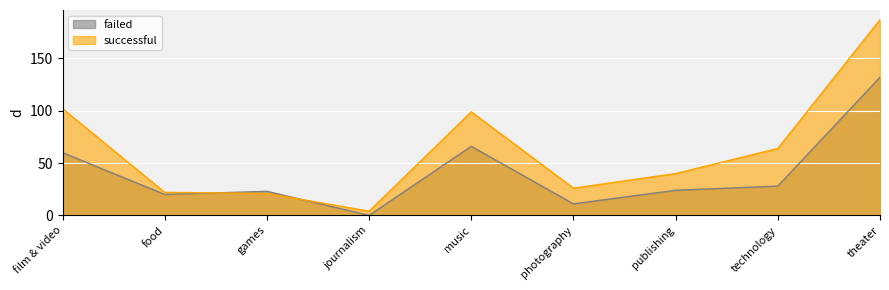

Rank the series by their maximum value, from highest to lowest.

successful, failed